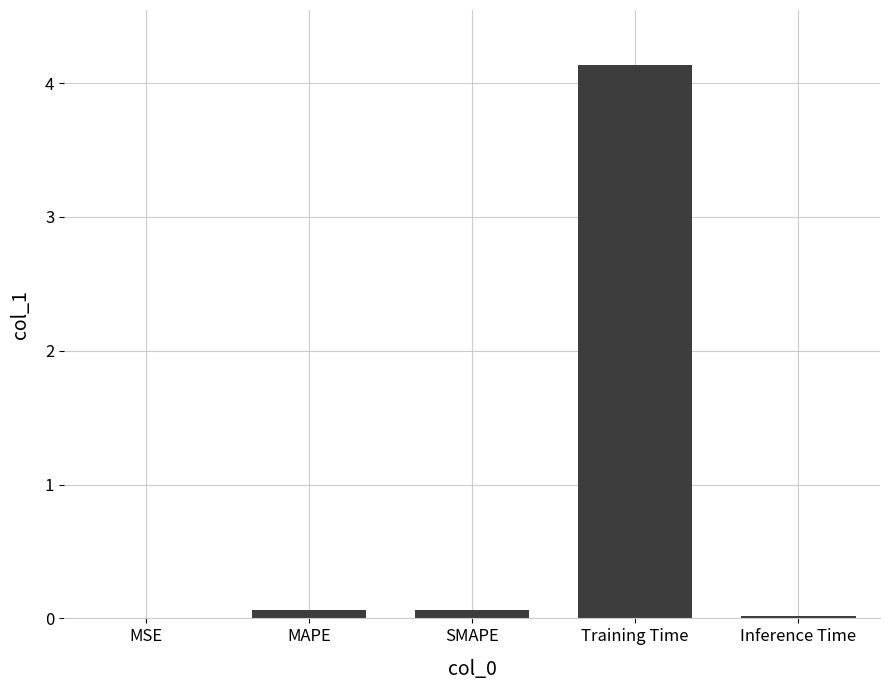

The value at Training Time is 6.5. True or false?

False